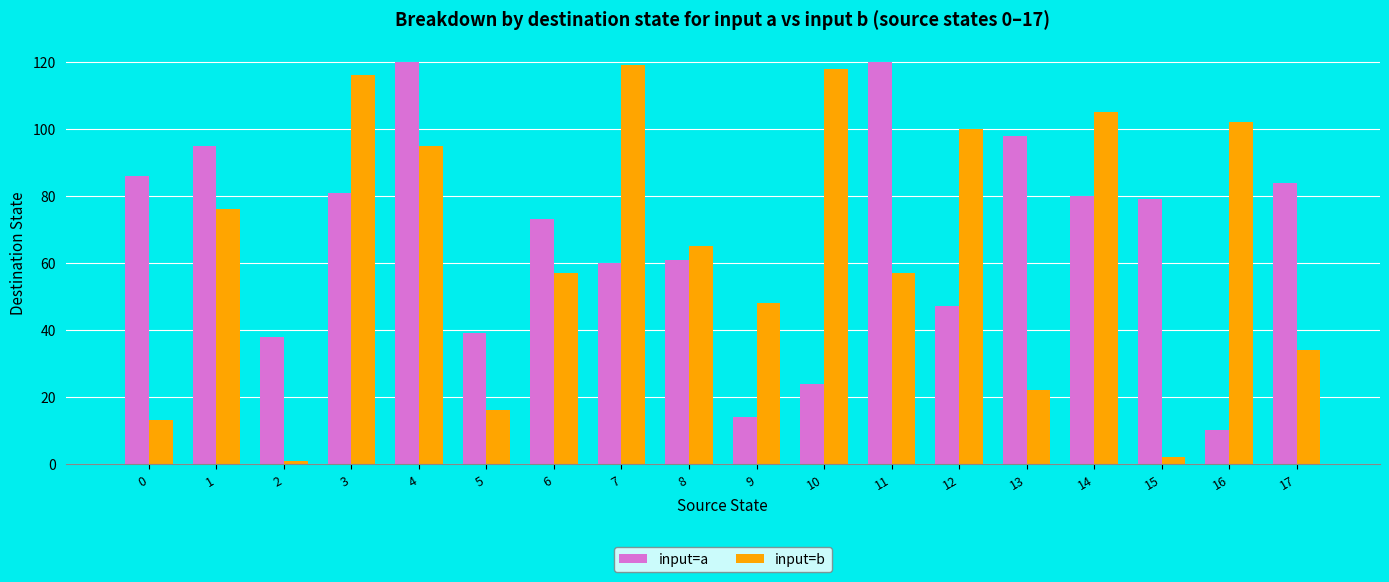

True or false: input=a has a value of 120 at 11.

True